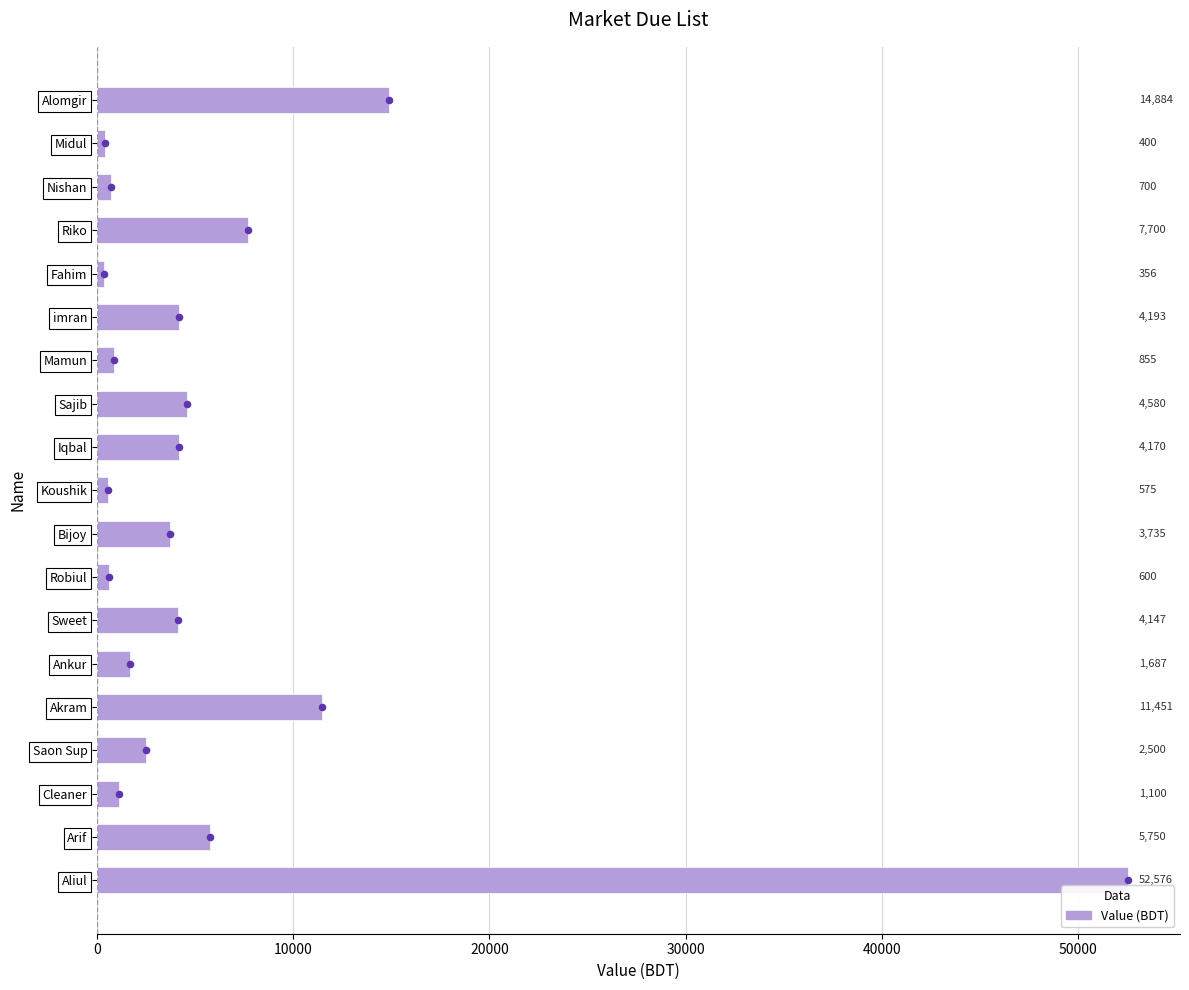

Between Riko and imran, which is larger?

Riko